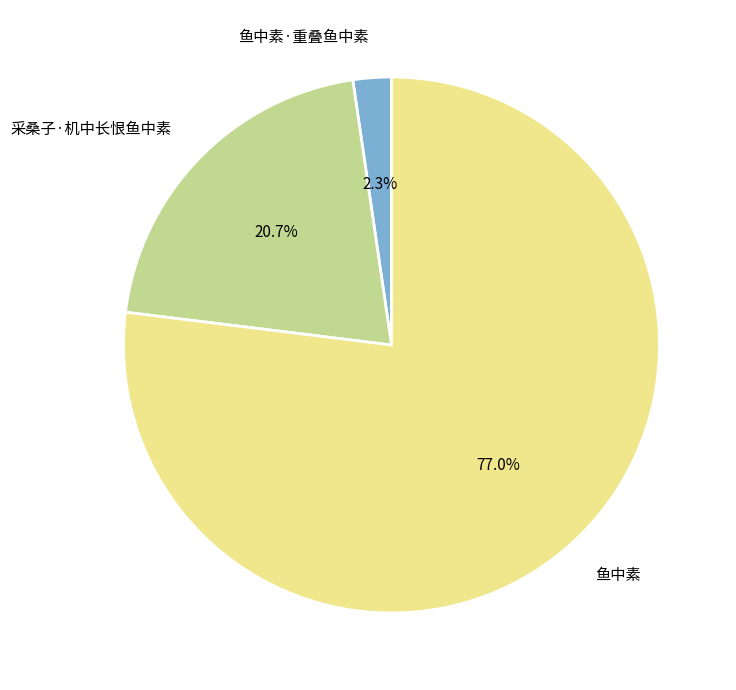

Which slice is the smallest?

鱼中素·重叠鱼中素